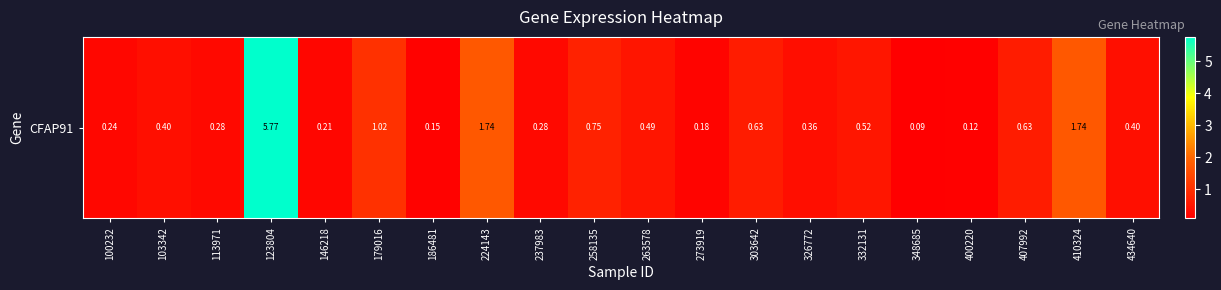

Rank the categories by value from highest to lowest.

123804, 224143, 410324, 179016, 258135, 303642, 407992, 332131, 263578, 103342, 434640, 326772, 113971, 237983, 100232, 146218, 273919, 186481, 400220, 348685